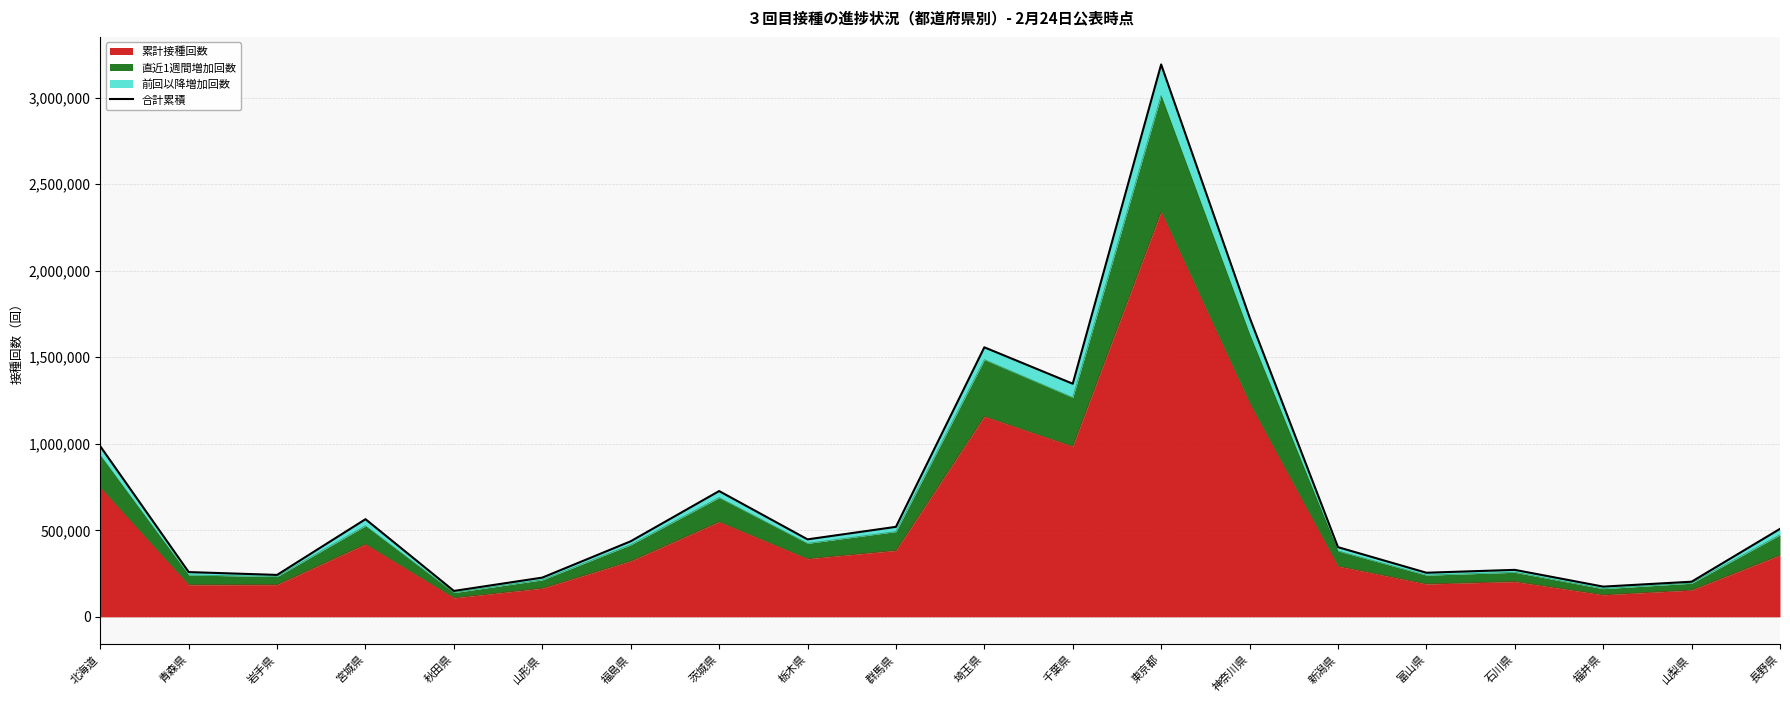

What is the sum of the values at 神奈川県 and 群馬県?

2250428